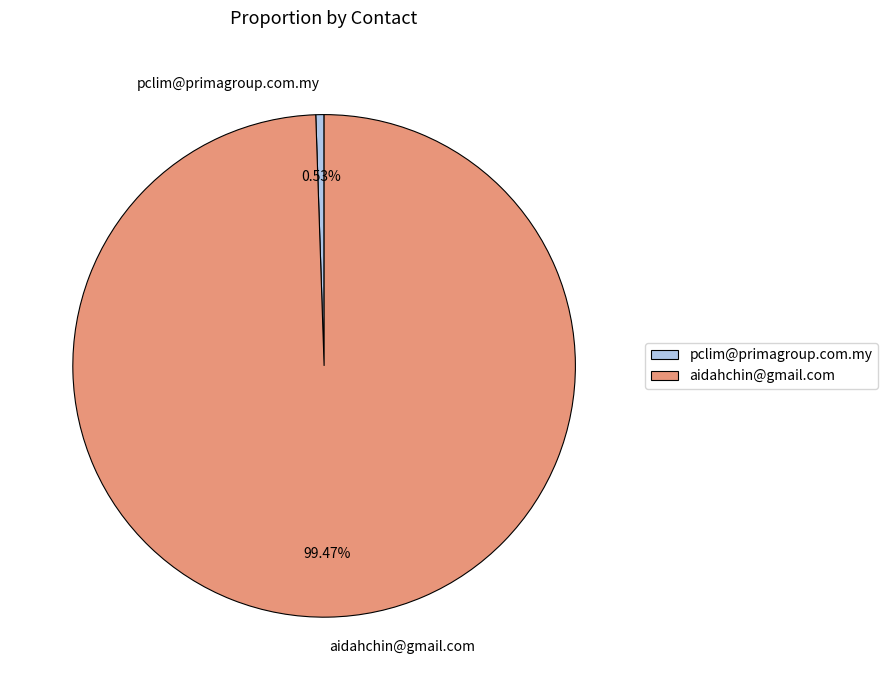

Rank the categories by value from lowest to highest.

pclim@primagroup.com.my, aidahchin@gmail.com